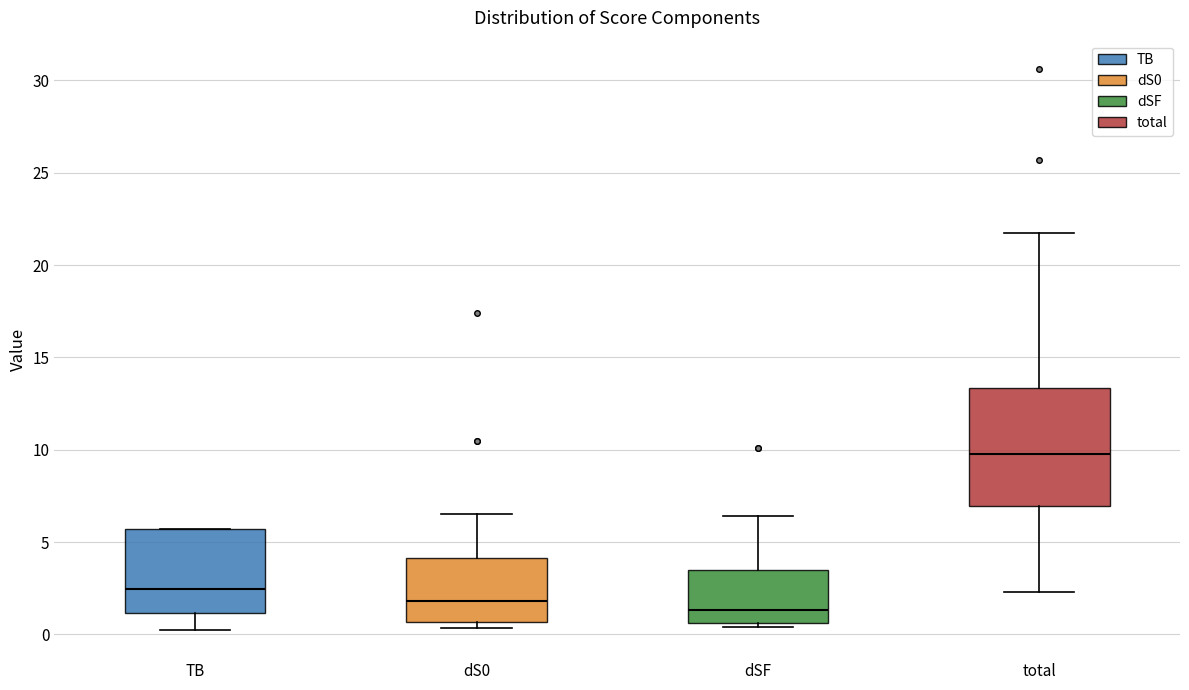

Reading left to right, transcribe this box plot: for each box, give where its median line is, the range the box spans, and where its two whiskers end, as read against the y-axis. The values are not printed on the chart, so give them approximately, as read against the axis.

TB: median 2.5, box 1.0 to 5.5, whiskers 0.0 to 5.5
dS0: median 2.0, box 0.5 to 4.0, whiskers 0.5 (just below the box's lower edge) to 6.5
dSF: median 1.5, box 0.5 to 3.5, whiskers 0.5 (just below the box's lower edge) to 6.5
total: median 10.0, box 7.0 to 13.5, whiskers 2.5 to 21.5